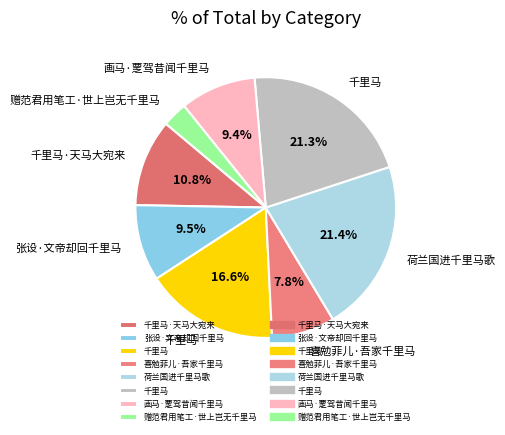

Count the number of slices in the pie.

8